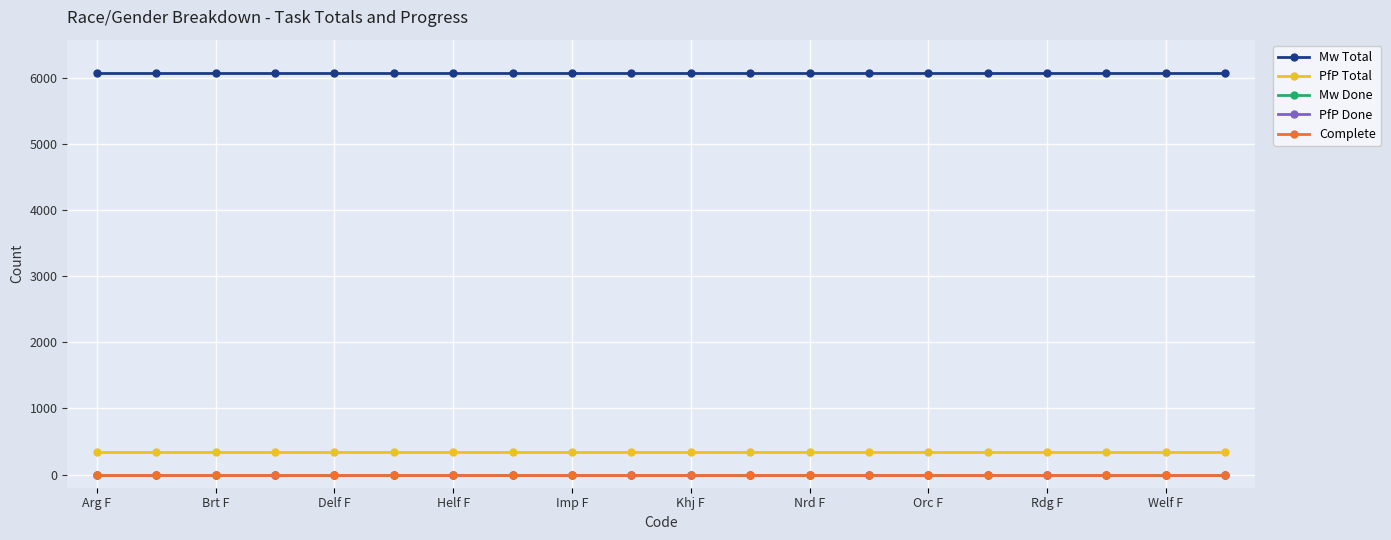

True or false: PfP Done has more than 1 interior local peaks.

False